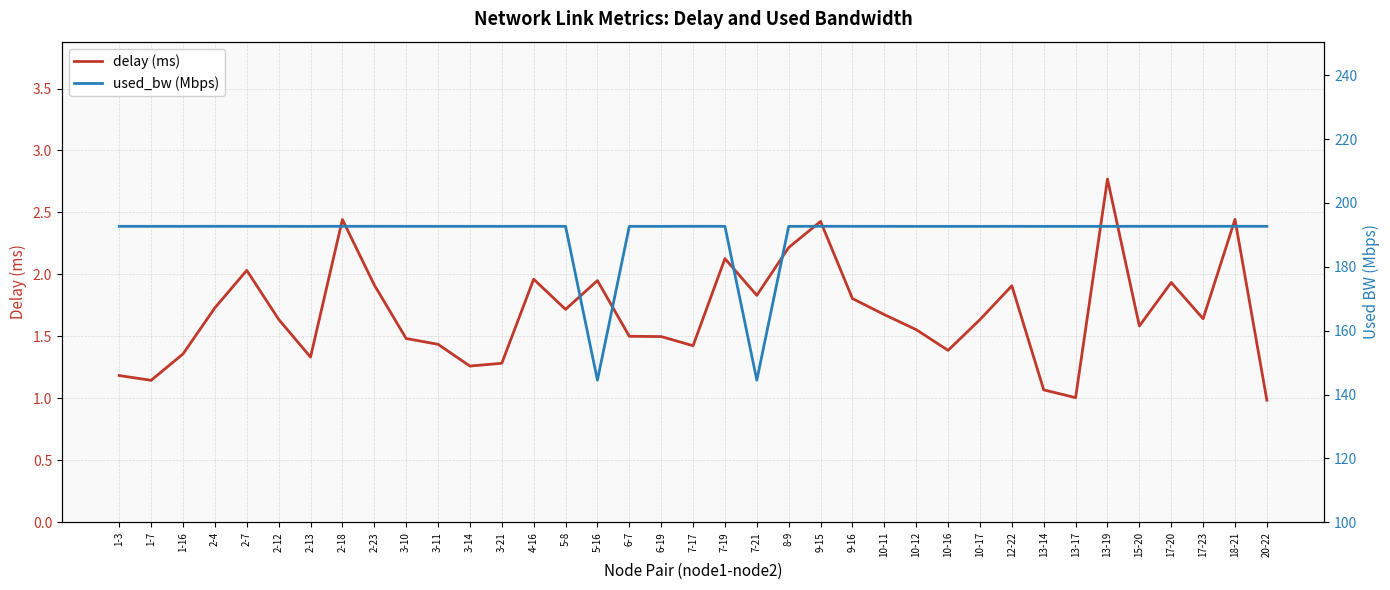

Which series has the largest range (max minus min)?

used_bw (Mbps)